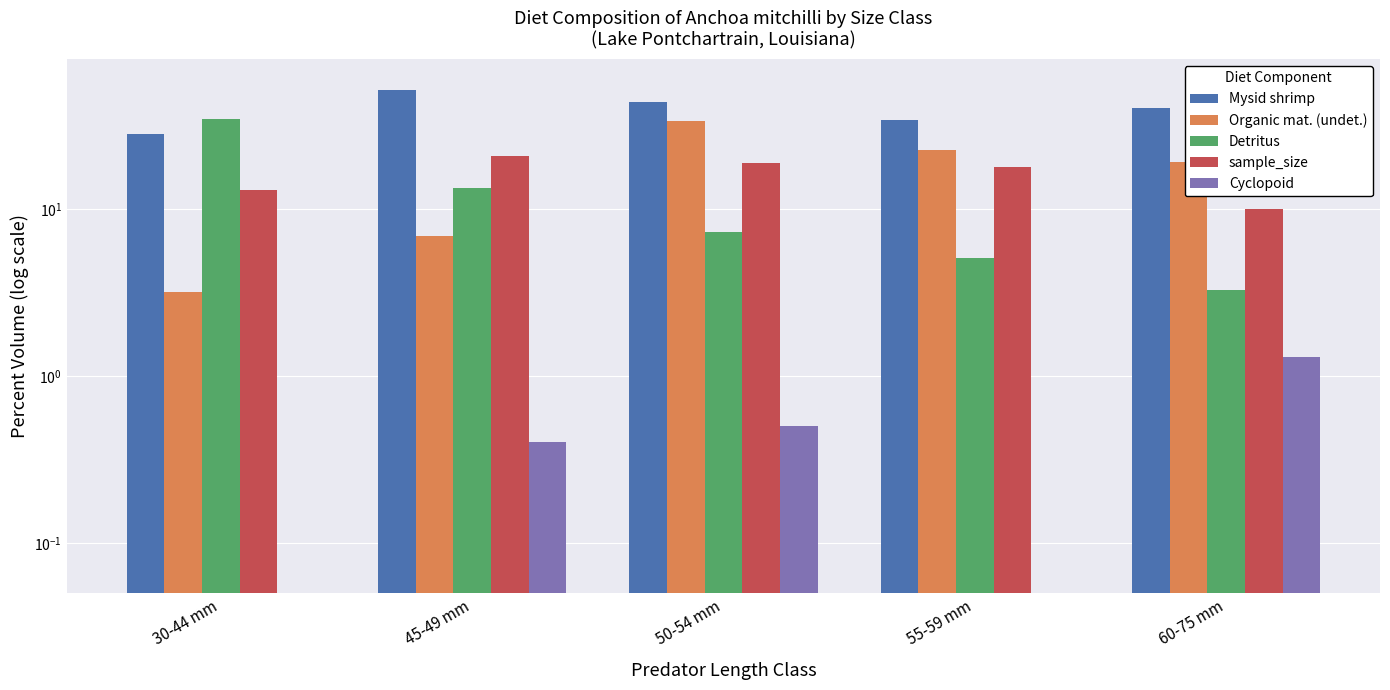

At how many categories does at least one series exceed 21?

5